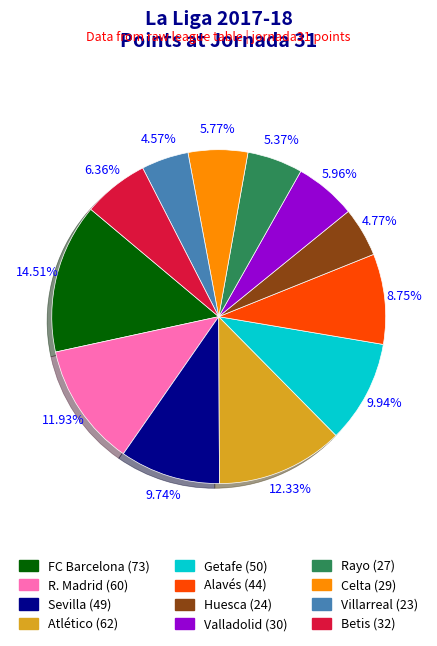

Count the number of slices in the pie.

12